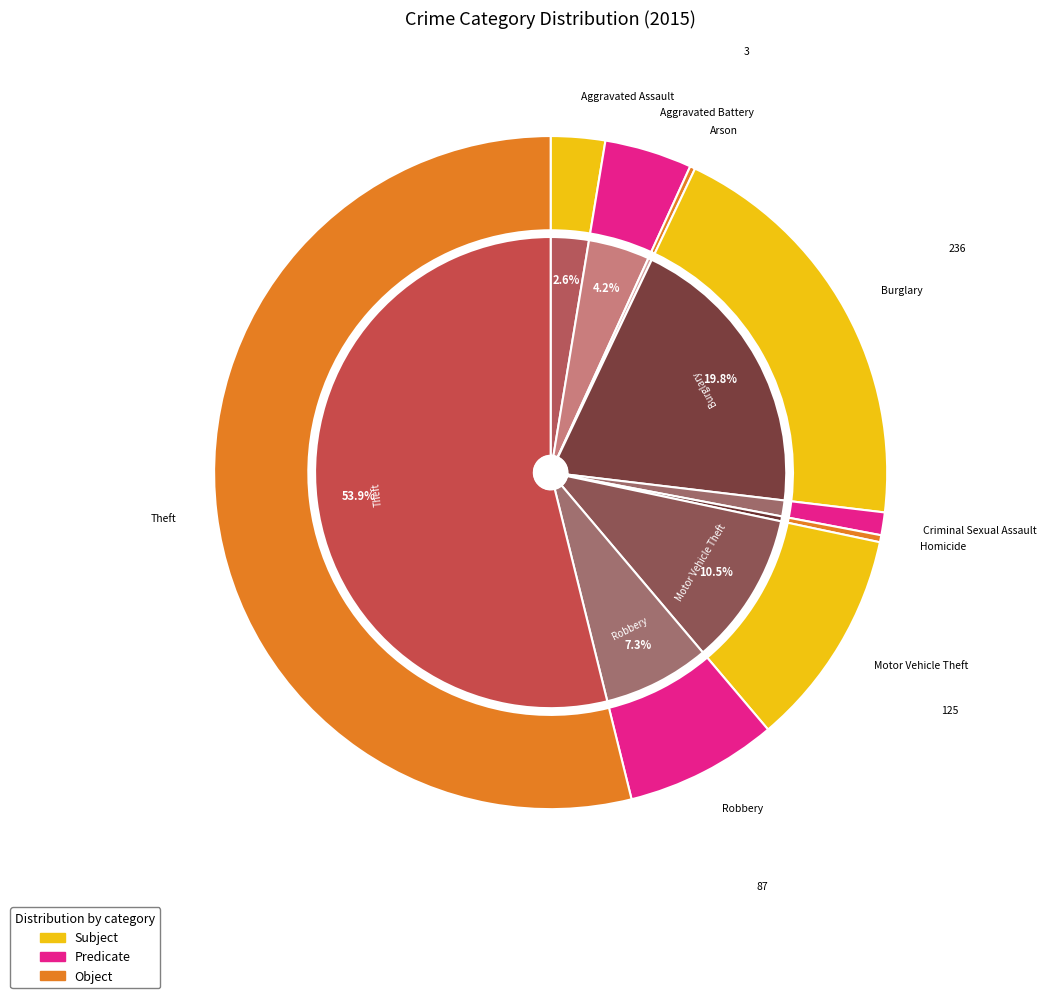

Is it true that Motor Vehicle Theft is 11% of the pie?

True